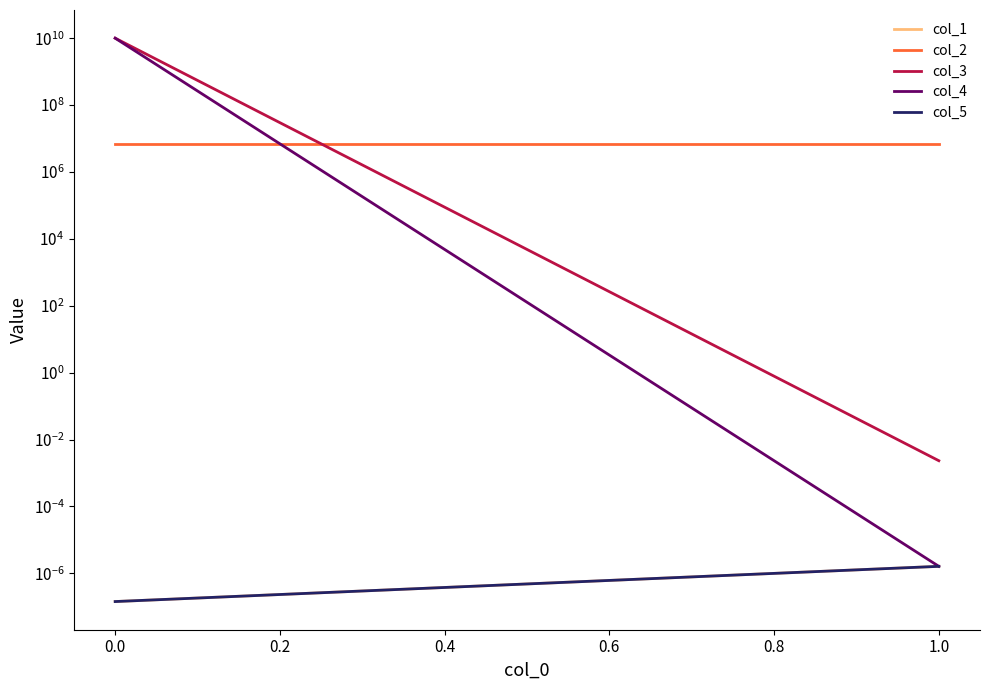

How many data points does each series have?

2